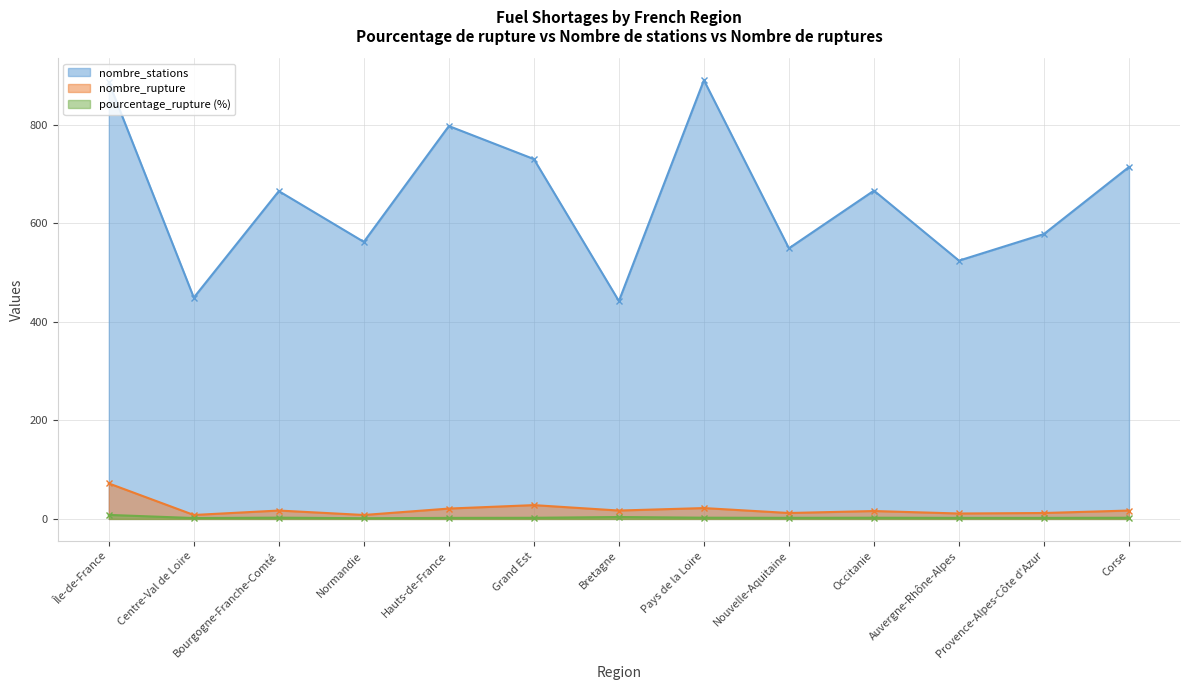

At which label does nombre_stations first exceed 665?

Île-de-France